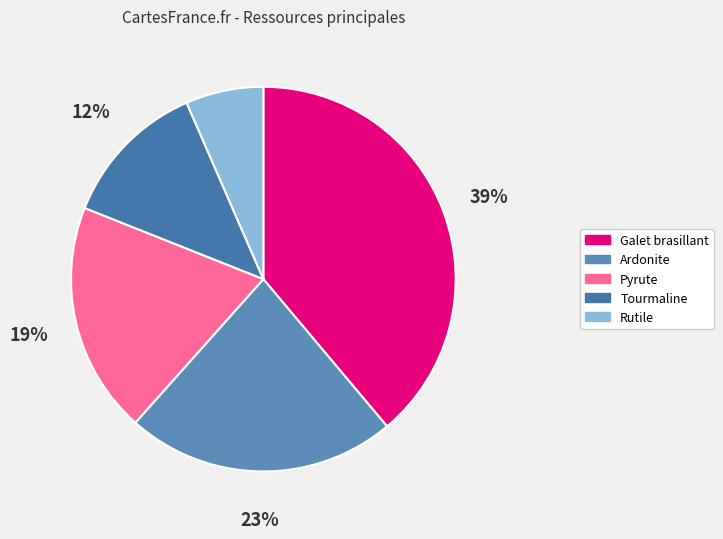

What is the smallest slice in the pie chart?

Rutile